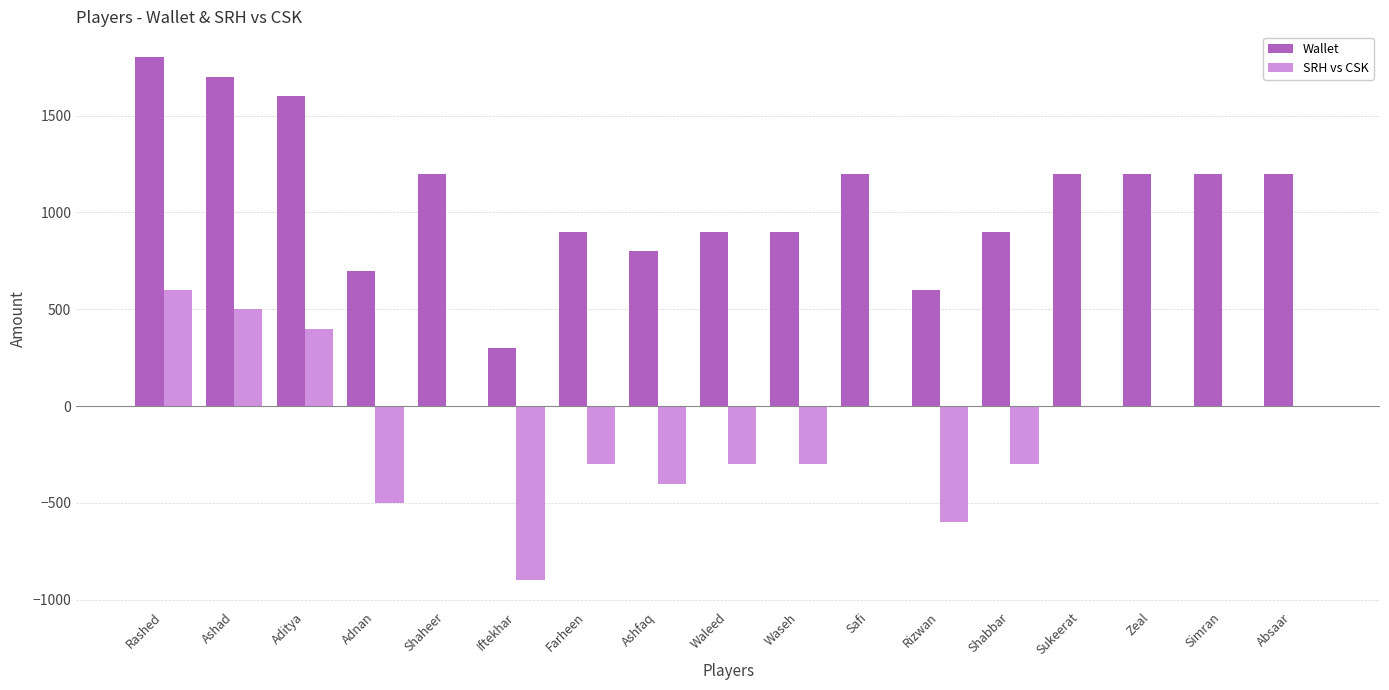

Read the Wallet value at Shaheer, to the nearest 10.

1200